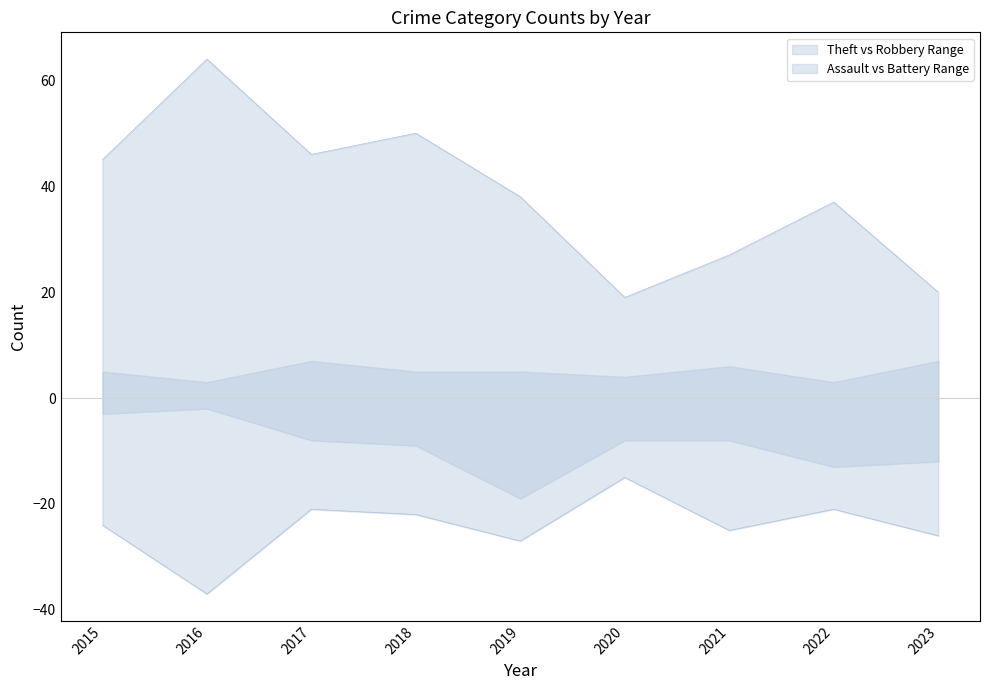

What is the greatest value displayed?

64